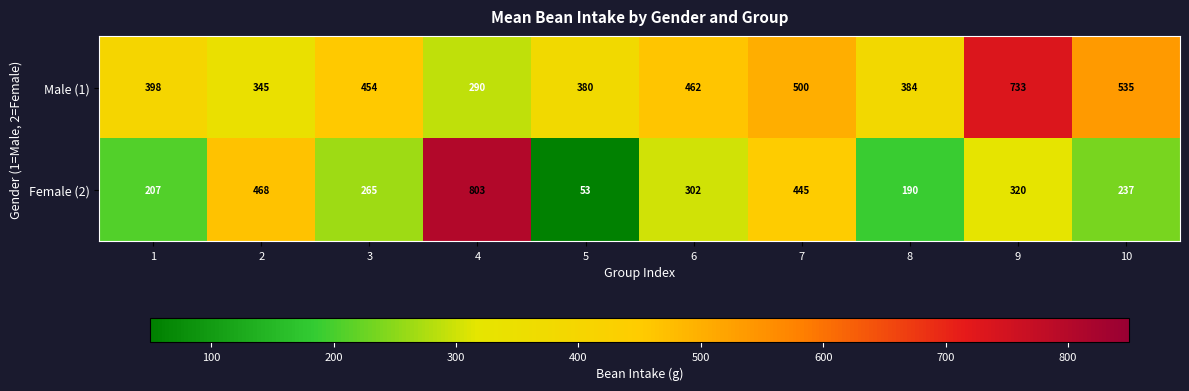

At how many categories does at least one series exceed 486?

4